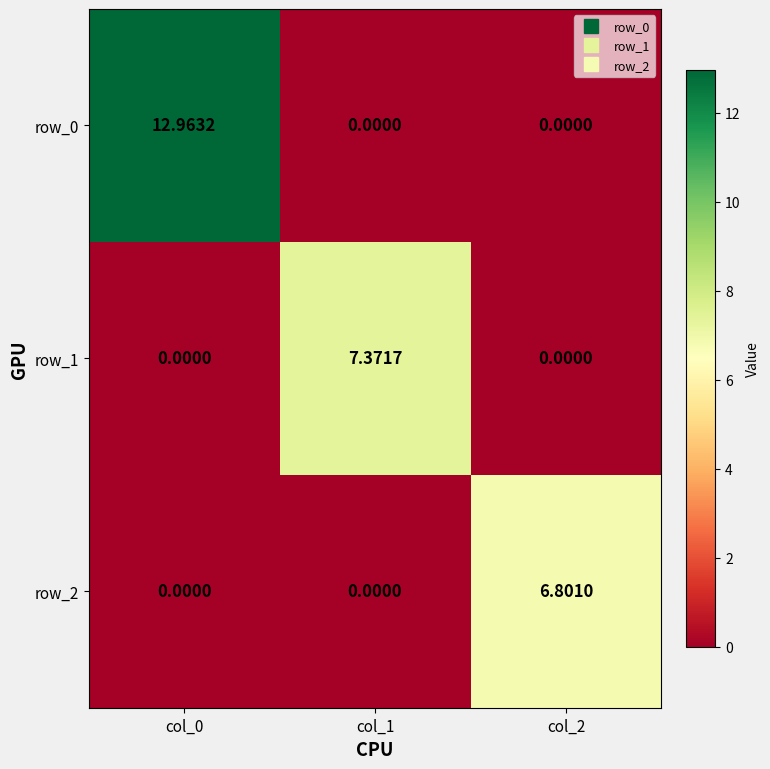

What is the difference between the maximum and minimum values in the row_1 series?

7.4